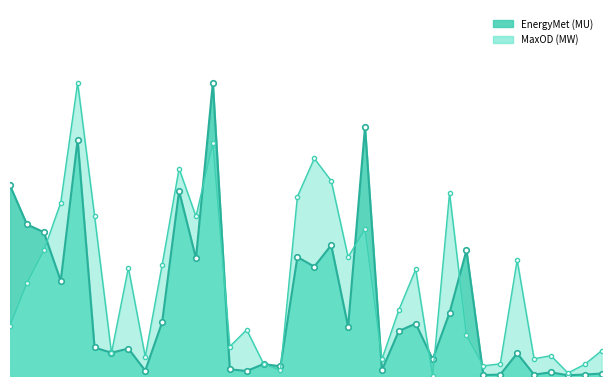

How many intersections are there between MaxOD (MW) and EnergyMet (MU)?

13